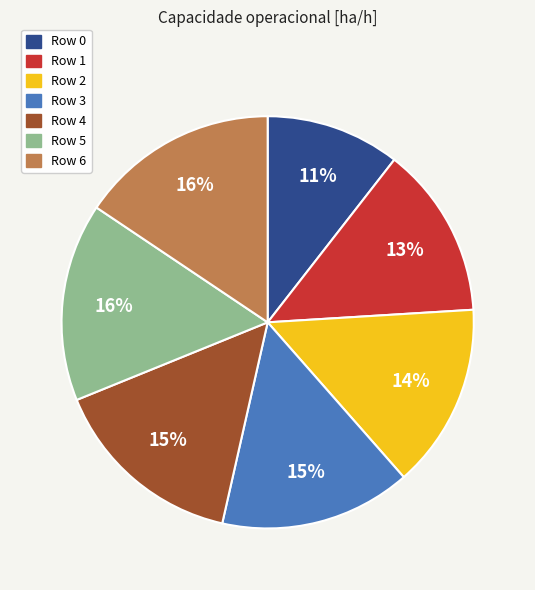

To the nearest percent, what percentage of the pie is Row 0?

11%